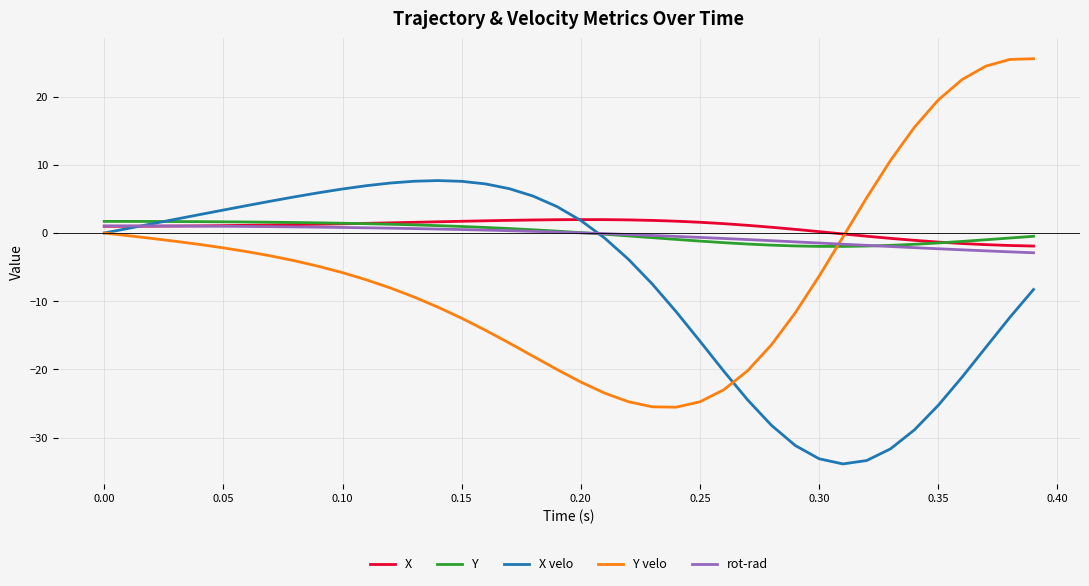

Which series has the largest range (max minus min)?

Y velo